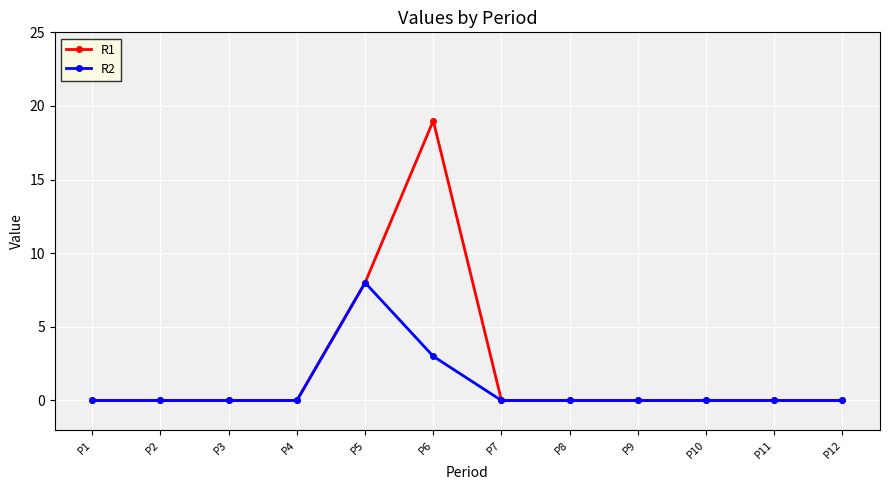

Reading left to right, extract all data points from this chart.

R1: P1=0	P2=0	P3=0	P4=0	P5=8	P6=19	P7=0	P8=0	P9=0	P10=0	P11=0	P12=0
R2: P1=0	P2=0	P3=0	P4=0	P5=8	P6=3	P7=0	P8=0	P9=0	P10=0	P11=0	P12=0